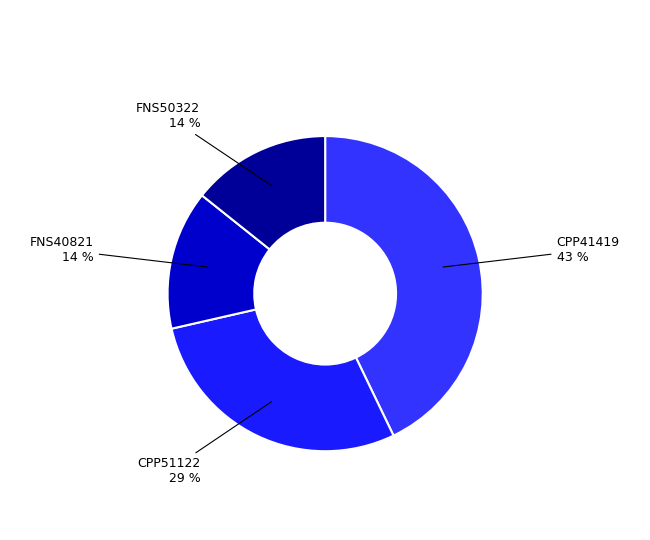

Count the number of slices in the pie.

4